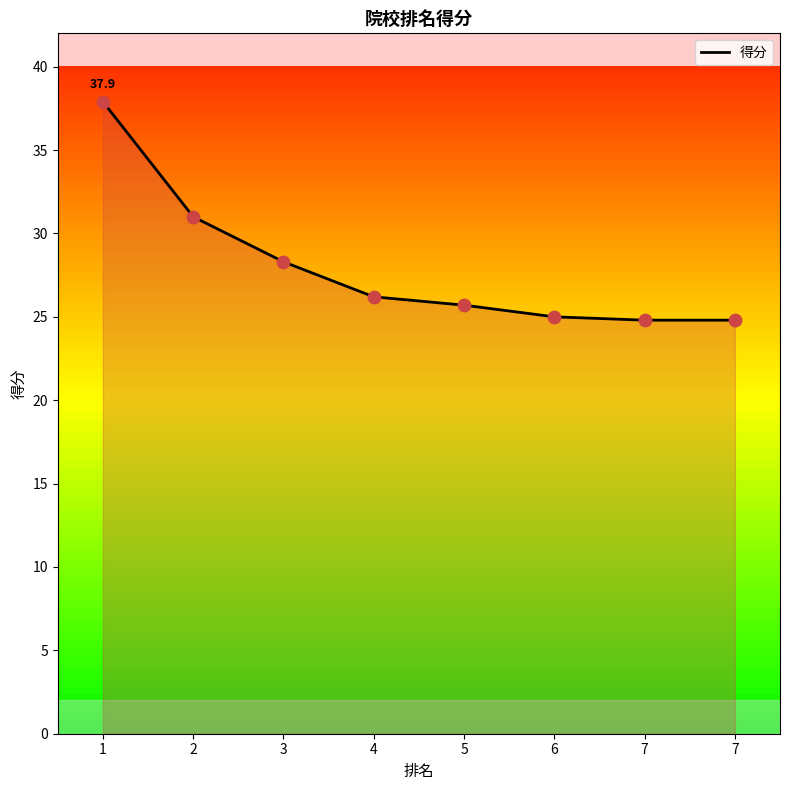

What is the change in value from 4 to 7?

-1.4